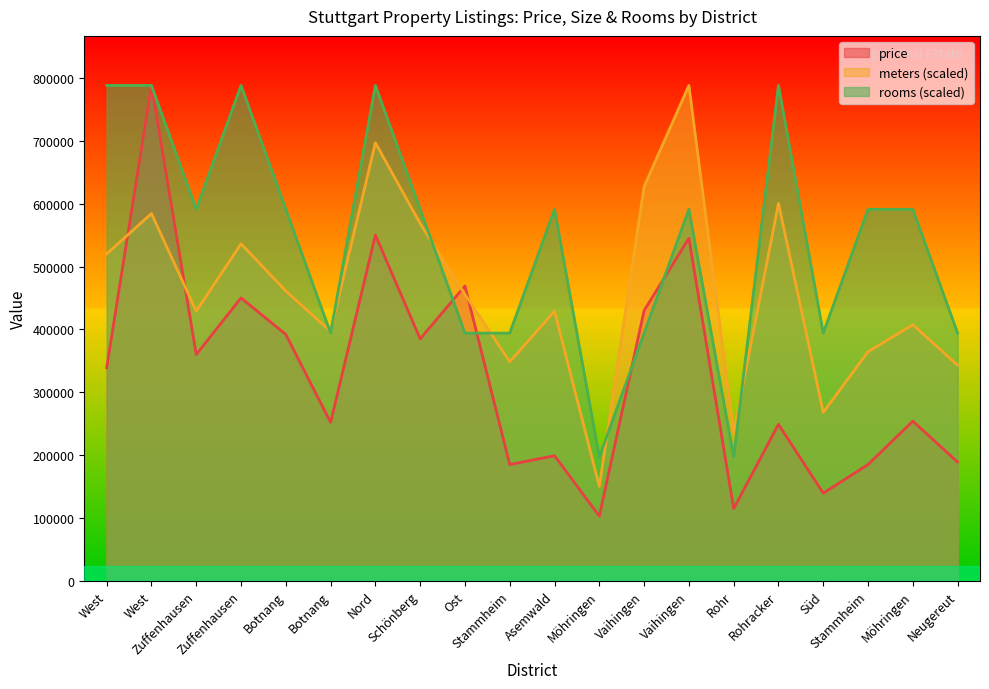

What is the sum of all avg_price values?

6578500.0